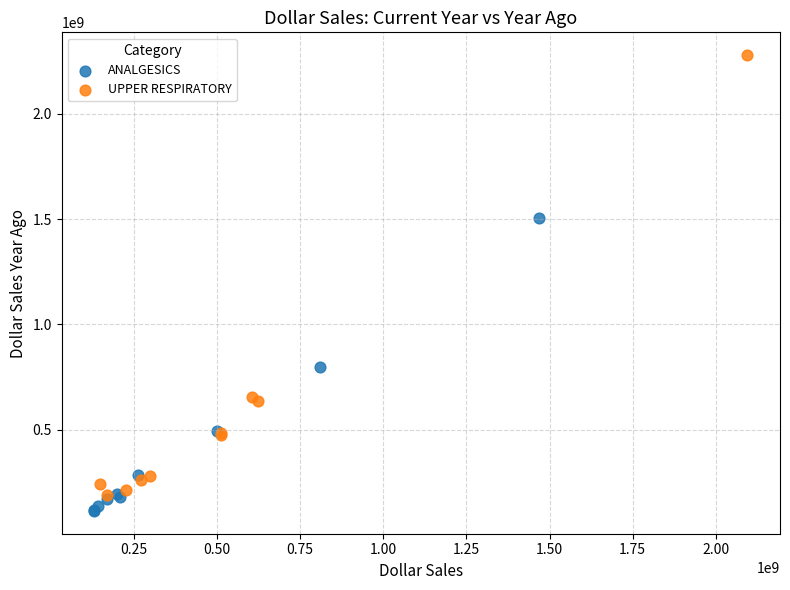

Which series contains the lowest Y value?

ANALGESICS